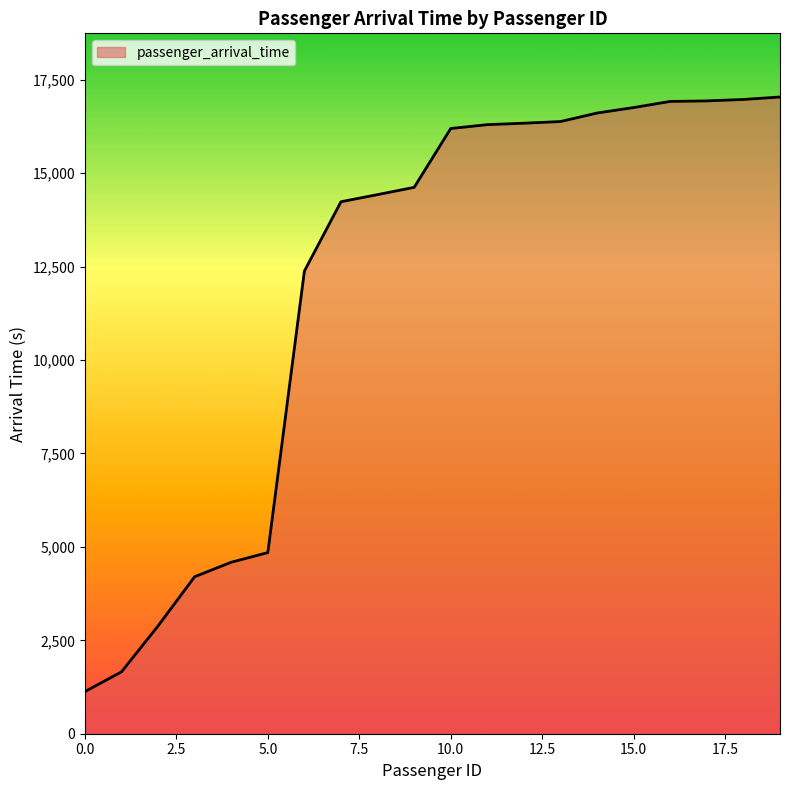

What is the difference between the second highest and second lowest values?

15318